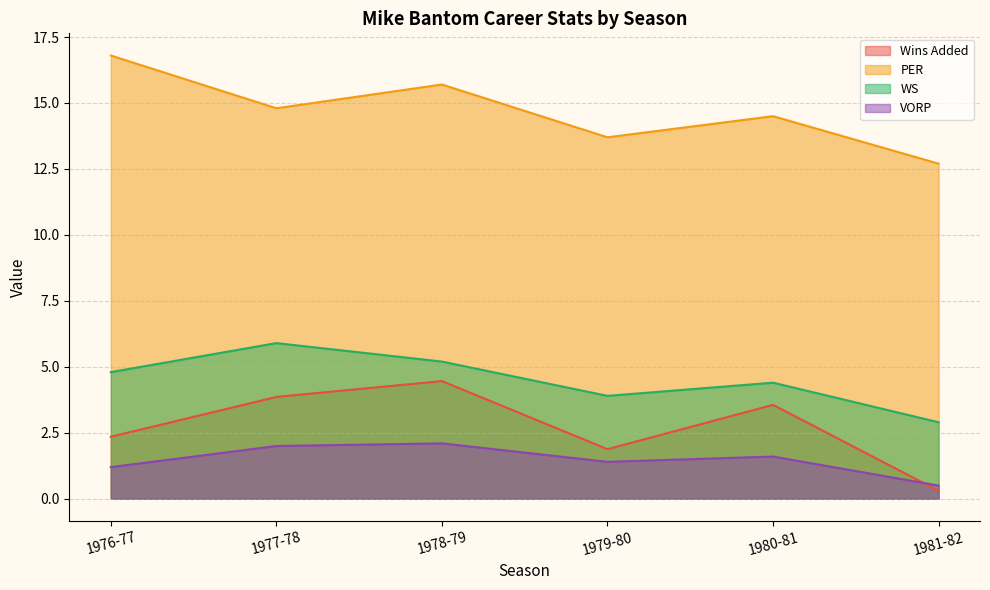

Reading left to right, transcribe all the data shown in this chart.

Wins Added: 1976-77=2.4	1977-78=3.9	1978-79=4.5	1979-80=1.9	1980-81=3.6	1981-82=0.3
PER: 1976-77=16.8	1977-78=14.8	1978-79=15.7	1979-80=13.7	1980-81=14.5	1981-82=12.7
WS: 1976-77=4.8	1977-78=5.9	1978-79=5.2	1979-80=3.9	1980-81=4.4	1981-82=2.9
VORP: 1976-77=1.2	1977-78=2.0	1978-79=2.1	1979-80=1.4	1980-81=1.6	1981-82=0.5